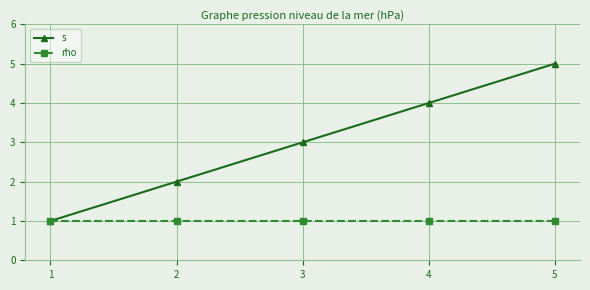

Read the rho value at 2.

1